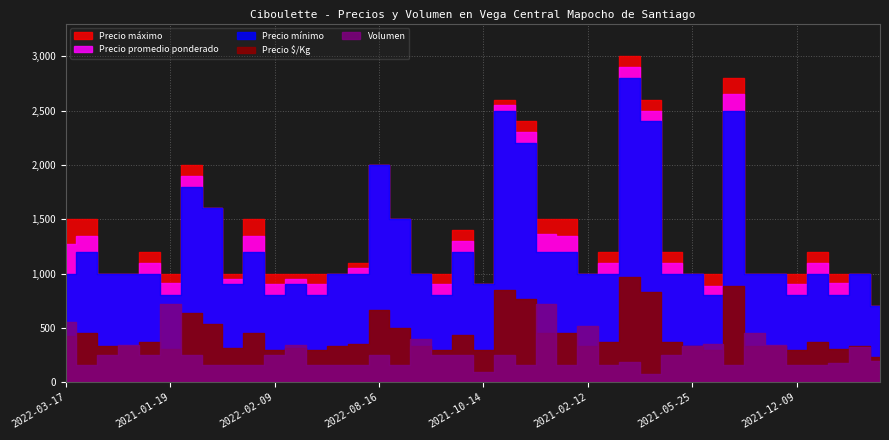

Reading right to left, extract all data points from this chart.

Precio promedio ponderado: 700	1000	911	1100	900	1000	1000	2650	886	1000	1100	2499	2899	1100	1000	1350	1367	2300	2550	900	1300	900	1000	1500	2000	1050	1000	900	950	900	1350	950	1600	1900	911	1100	1000	1000	1350	1273
Precio áximo: 700	1000	1000	1200	1000	1000	1000	2800	1000	1000	1200	2600	3000	1200	1000	1500	1500	2400	2600	900	1400	1000	1000	1500	2000	1100	1000	1000	1000	1000	1500	1000	1600	2000	1000	1200	1000	1000	1500	1500
Precio mínimo: 700	1000	800	1000	800	1000	1000	2500	800	1000	1000	2400	2800	1000	1000	1200	1200	2200	2500	900	1200	800	1000	1500	2000	1000	1000	800	900	800	1200	900	1600	1800	800	1000	1000	1000	1200	1000
Precio $/Kg: 233	333	304	367	300	333	333	883	295	333	367	833	966	367	333	450	456	767	850	300	433	300	333	500	667	350	333	300	317	300	450	317	533	633	304	367	333	333	450	424
Volumen: 200	320	180	160	160	340	450	160	350	330	250	79	187	160	520	160	720	160	250	97	250	250	400	160	250	160	160	160	340	250	160	160	160	250	720	250	340	250	160	550